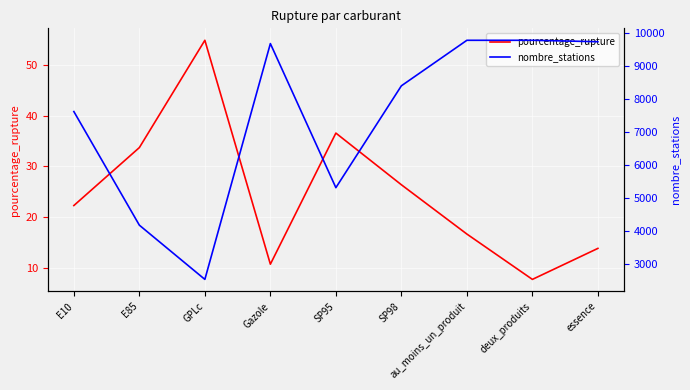

What is the value of the nombre_stations point at the 7th from the left?

9785.0